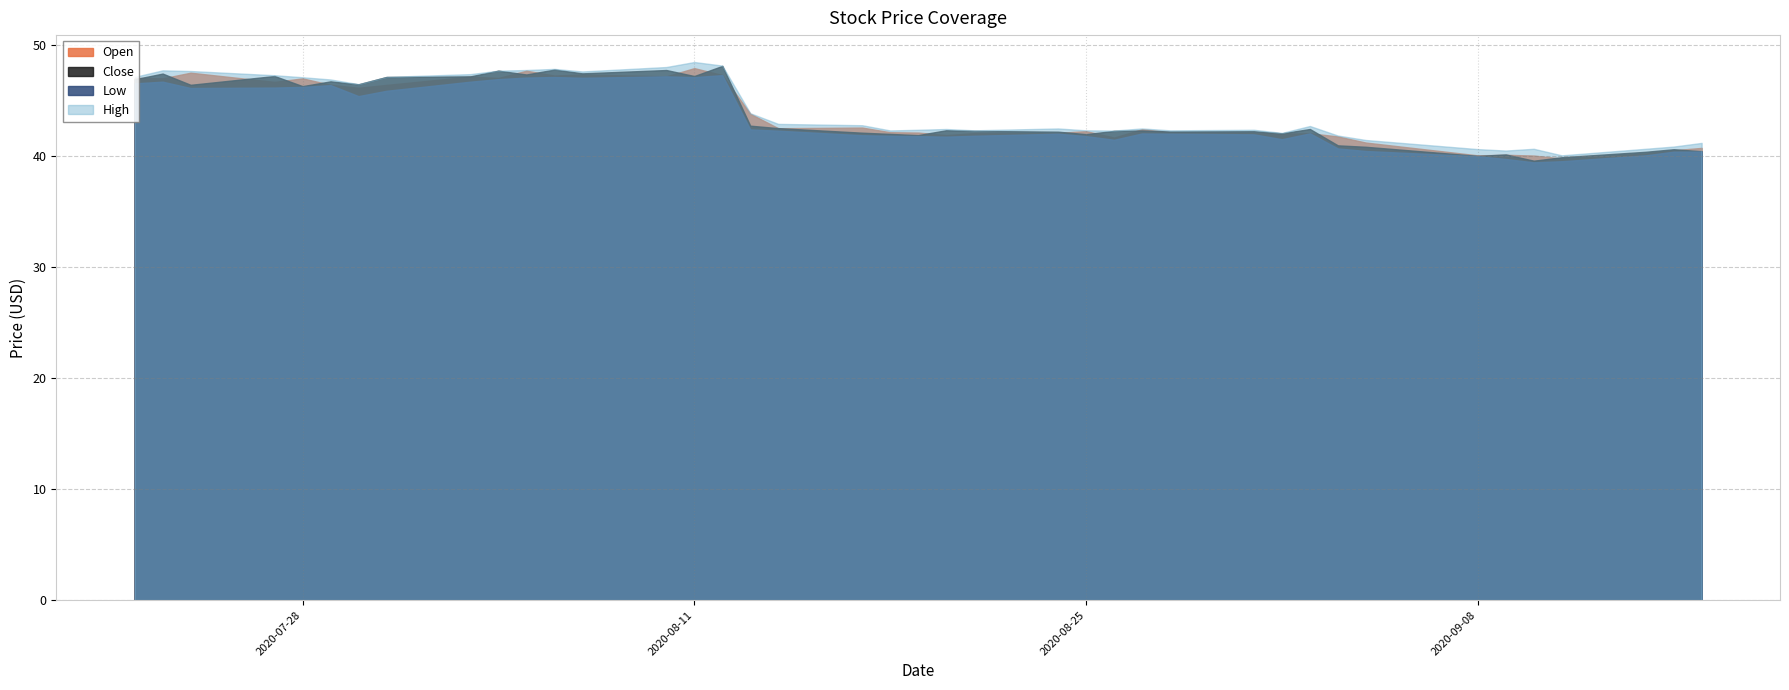

Reading left to right, transcribe all the data shown in this chart.

Open: 2020-07-22=47.0	2020-07-23=47.0	2020-07-24=47.5	2020-07-27=46.7	2020-07-28=47.0	2020-07-29=46.4	2020-07-30=46.1	2020-07-31=46.4	2020-08-03=47.1	2020-08-04=47.0	2020-08-05=47.7	2020-08-06=47.2	2020-08-07=47.3	2020-08-10=47.2	2020-08-11=47.9	2020-08-12=47.3	2020-08-13=43.8	2020-08-14=42.5	2020-08-17=42.5	2020-08-18=42.1	2020-08-19=42.1	2020-08-20=41.9	2020-08-21=42.0	2020-08-24=42.1	2020-08-25=42.2	2020-08-26=41.6	2020-08-27=42.4	2020-08-28=42.1	2020-08-31=42.1	2020-09-01=42.0	2020-09-02=42.0	2020-09-03=41.8	2020-09-04=41.2	2020-09-08=40.0	2020-09-09=40.1	2020-09-10=40.0	2020-09-11=39.8	2020-09-14=40.2	2020-09-15=40.5	2020-09-16=40.7
High: 2020-07-22=47.1	2020-07-23=47.7	2020-07-24=47.6	2020-07-27=47.3	2020-07-28=47.1	2020-07-29=46.9	2020-07-30=46.5	2020-07-31=47.1	2020-08-03=47.4	2020-08-04=47.7	2020-08-05=47.7	2020-08-06=47.8	2020-08-07=47.6	2020-08-10=48.0	2020-08-11=48.5	2020-08-12=48.1	2020-08-13=43.8	2020-08-14=42.9	2020-08-17=42.8	2020-08-18=42.3	2020-08-19=42.4	2020-08-20=42.4	2020-08-21=42.3	2020-08-24=42.5	2020-08-25=42.3	2020-08-26=42.3	2020-08-27=42.5	2020-08-28=42.3	2020-08-31=42.4	2020-09-01=42.1	2020-09-02=42.7	2020-09-03=41.8	2020-09-04=41.4	2020-09-08=40.6	2020-09-09=40.5	2020-09-10=40.6	2020-09-11=40.0	2020-09-14=40.6	2020-09-15=40.8	2020-09-16=41.2
Low: 2020-07-22=46.5	2020-07-23=46.7	2020-07-24=46.1	2020-07-27=46.1	2020-07-28=46.2	2020-07-29=46.4	2020-07-30=45.4	2020-07-31=45.9	2020-08-03=46.7	2020-08-04=46.9	2020-08-05=47.0	2020-08-06=47.1	2020-08-07=47.0	2020-08-10=47.2	2020-08-11=47.1	2020-08-12=47.3	2020-08-13=42.4	2020-08-14=42.3	2020-08-17=41.9	2020-08-18=41.8	2020-08-19=41.8	2020-08-20=41.7	2020-08-21=41.8	2020-08-24=42.0	2020-08-25=41.8	2020-08-26=41.5	2020-08-27=42.0	2020-08-28=42.0	2020-08-31=41.9	2020-09-01=41.5	2020-09-02=42.0	2020-09-03=40.7	2020-09-04=40.4	2020-09-08=40.0	2020-09-09=39.7	2020-09-10=39.4	2020-09-11=39.5	2020-09-14=40.0	2020-09-15=40.4	2020-09-16=40.4
Close: 2020-07-22=46.9	2020-07-23=47.4	2020-07-24=46.4	2020-07-27=47.2	2020-07-28=46.3	2020-07-29=46.7	2020-07-30=46.4	2020-07-31=47.1	2020-08-03=47.2	2020-08-04=47.7	2020-08-05=47.3	2020-08-06=47.8	2020-08-07=47.4	2020-08-10=47.7	2020-08-11=47.2	2020-08-12=48.1	2020-08-13=42.7	2020-08-14=42.5	2020-08-17=42.1	2020-08-18=42.0	2020-08-19=41.9	2020-08-20=42.3	2020-08-21=42.2	2020-08-24=42.2	2020-08-25=42.0	2020-08-26=42.2	2020-08-27=42.3	2020-08-28=42.2	2020-08-31=42.2	2020-09-01=42.0	2020-09-02=42.4	2020-09-03=41.0	2020-09-04=40.8	2020-09-08=40.0	2020-09-09=40.1	2020-09-10=39.6	2020-09-11=39.9	2020-09-14=40.4	2020-09-15=40.6	2020-09-16=40.4